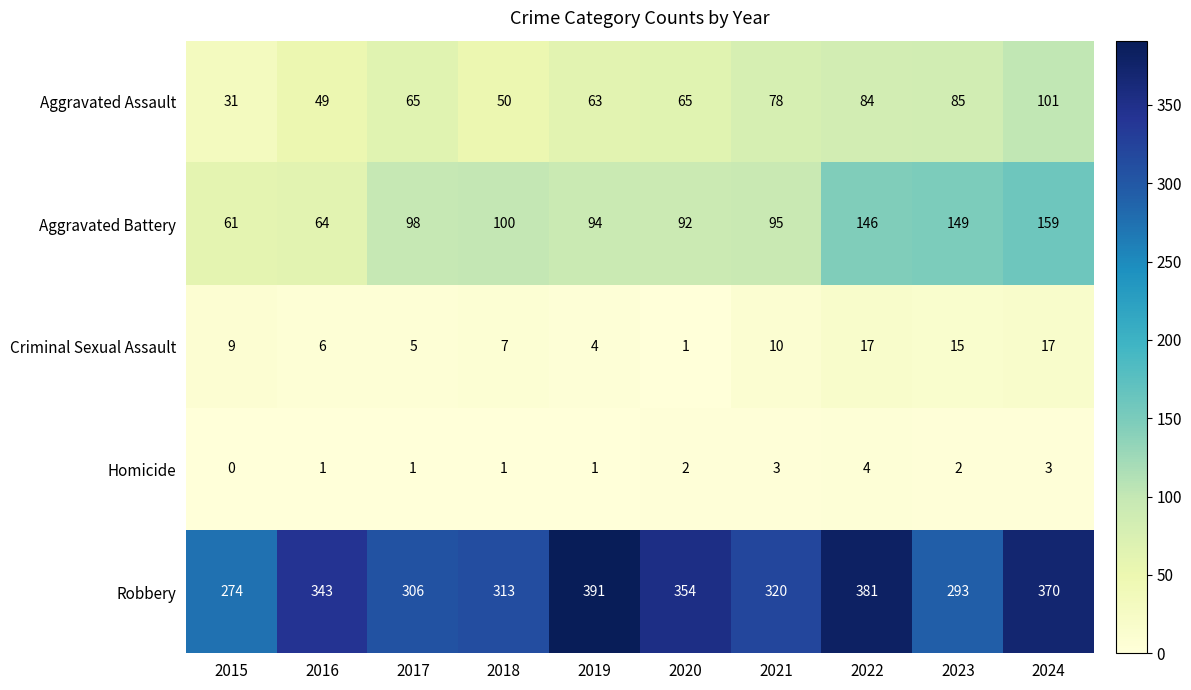

How many values in the Robbery series are below 343?

5